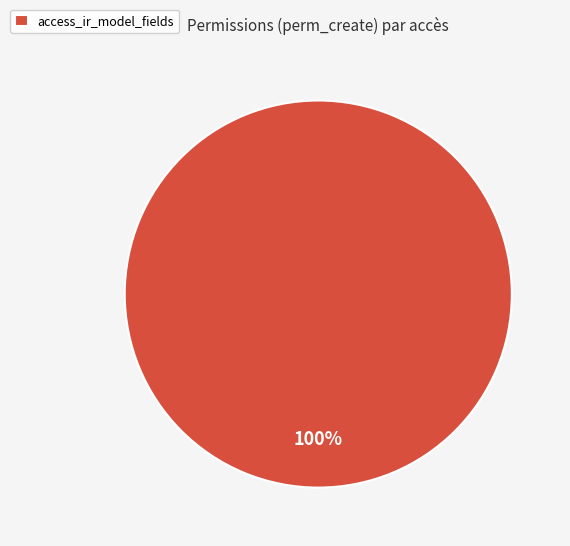

How many slices are in this pie chart?

1